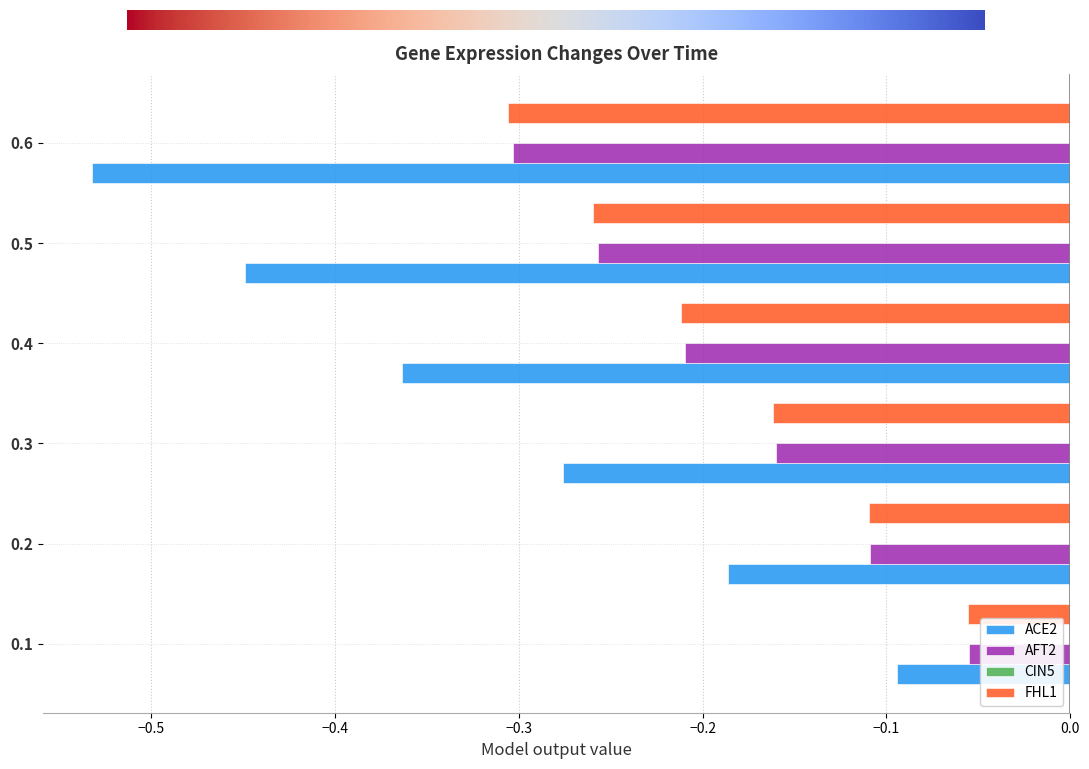

Is the value of FHL1 at 0.6 greater than the value of AFT2 at 0.4?

No